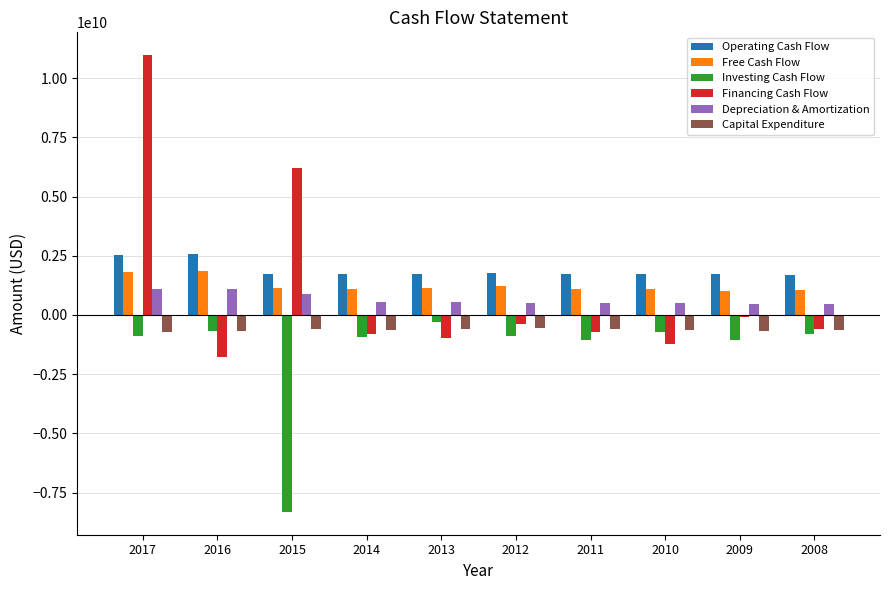

The value of Financing Cash Flow at 2017 is 10977000000. True or false?

True